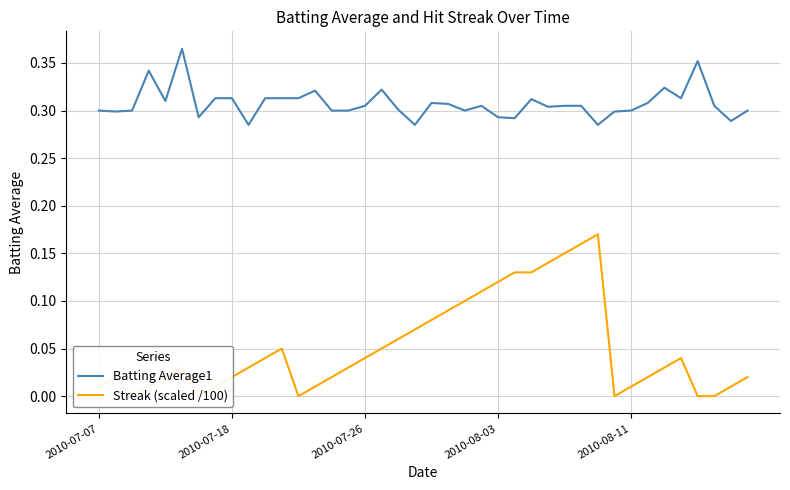

What is the average value of the Batting Average1 series?

0.3